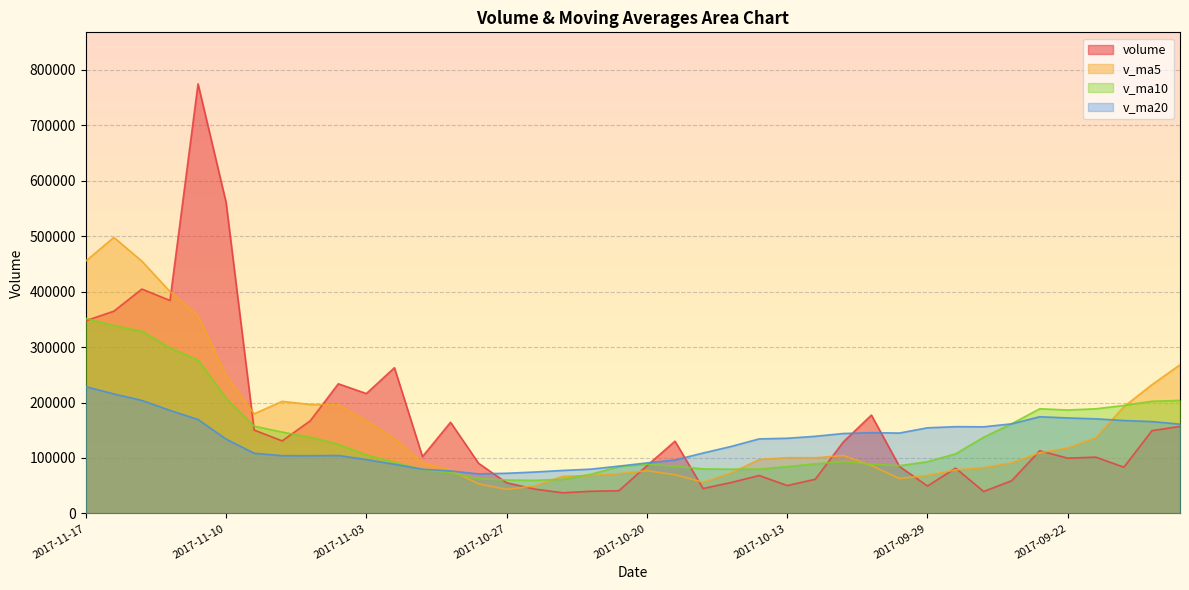

In volume, how many points are lower than both neighbors (excluding endpoints)?

11